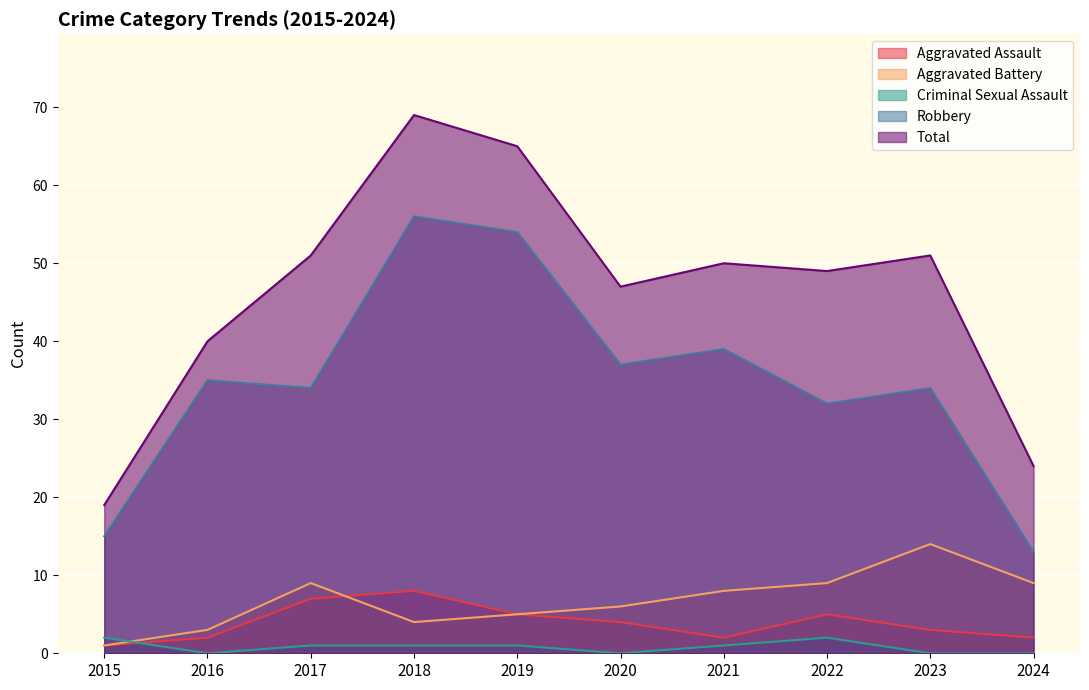

At which category does Total reach its first local peak?

2018